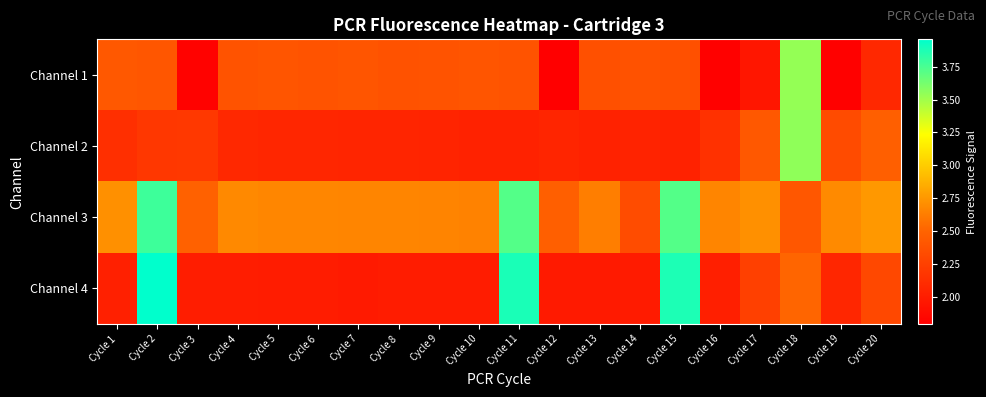

Between Cycle 9 and Cycle 19, which is larger?

Cycle 9